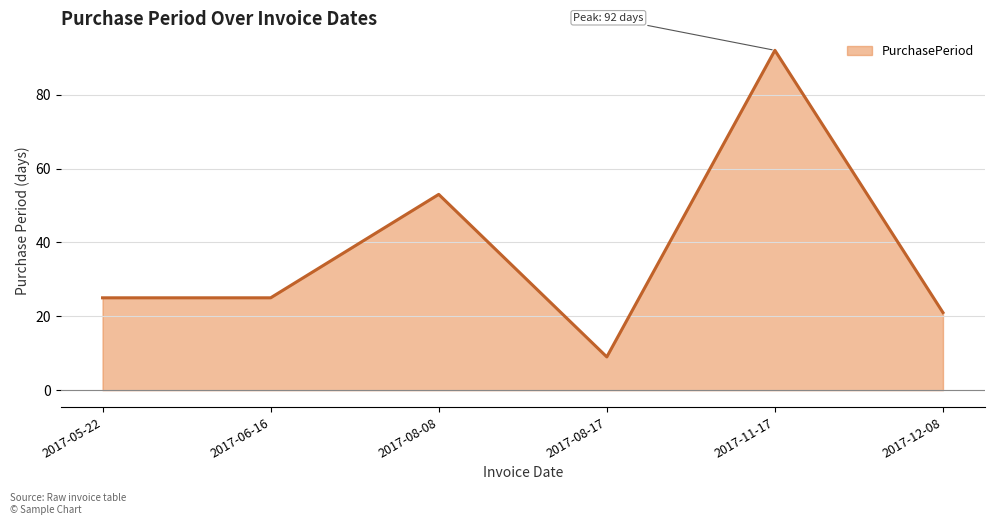

The value at 2017-06-16 is 25. True or false?

True